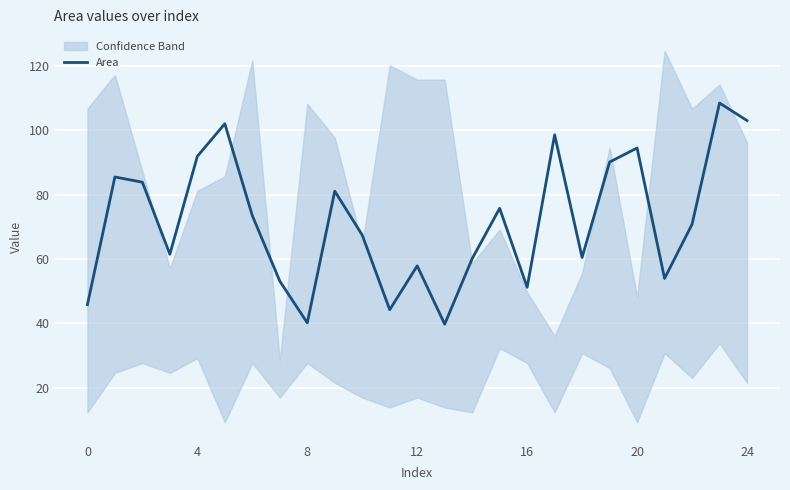

How many interior local peaks (higher than both neighbors) does the data have?

8